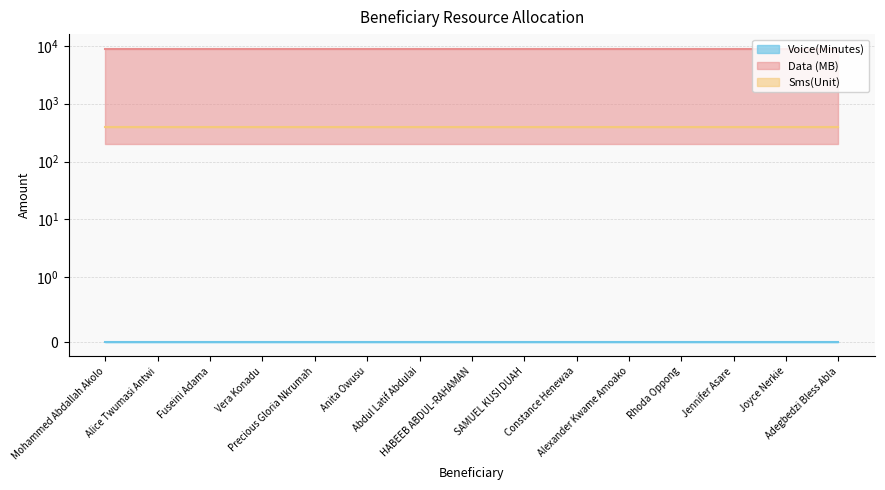

What value does the Data (MB) series have at Precious Gloria Nkrumah?

8704